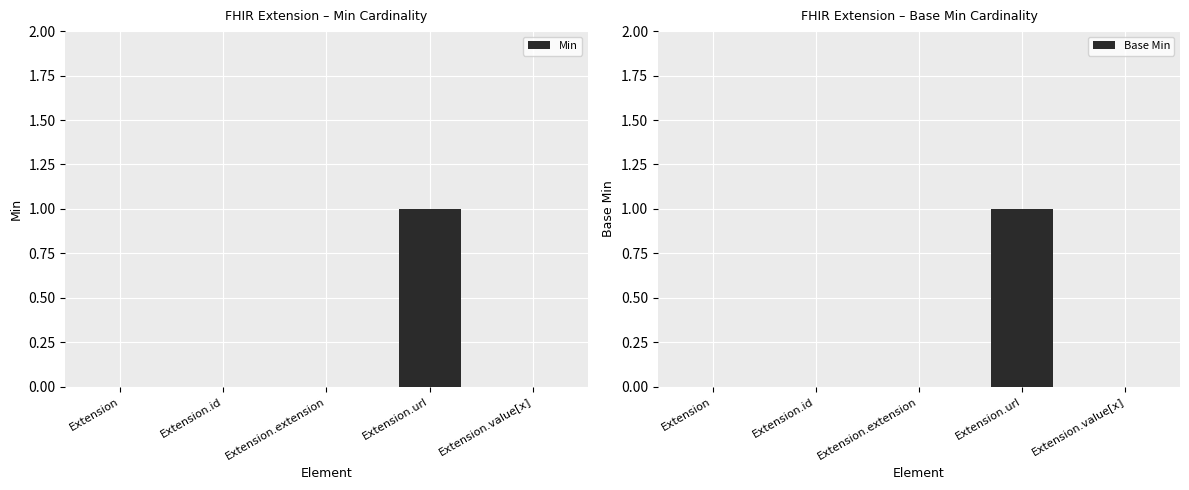

Reading left to right, what are all the values shown in this chart?

Min: Extension=0	Extension.id=0	Extension.extension=0	Extension.url=1	Extension.value[x]=0
Base Min: Extension=0	Extension.id=0	Extension.extension=0	Extension.url=1	Extension.value[x]=0